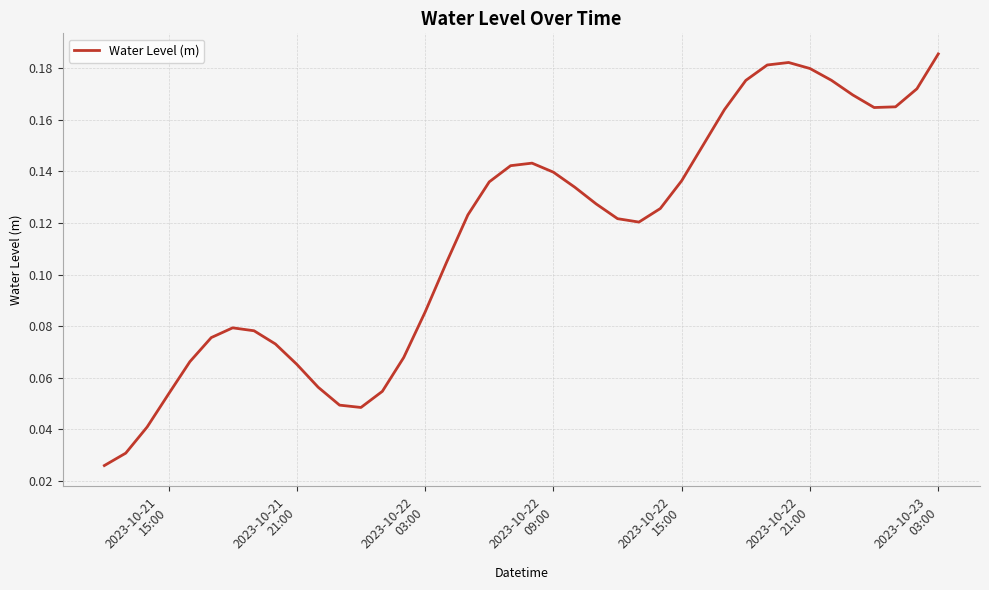

Does the chart display data point markers on the line(s)?

No